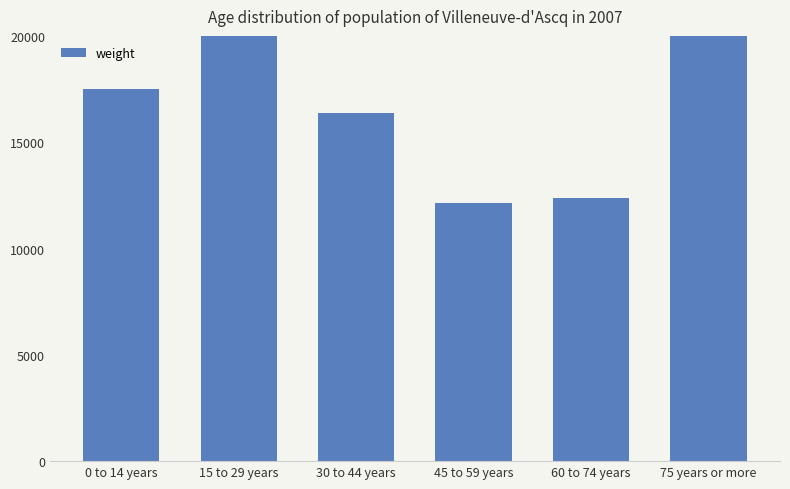

Reading left to right, what are all the values shown in this chart?

17515	21282	16391	12159	12359	24727